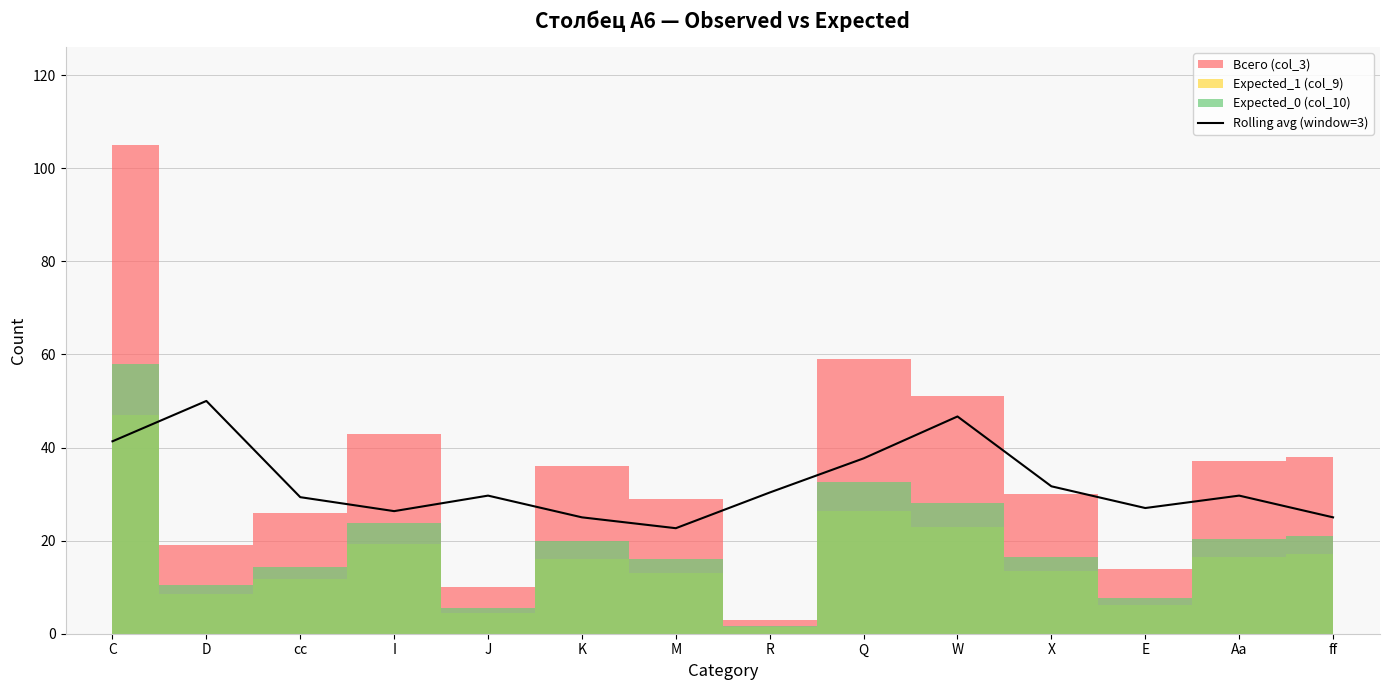

How many values are below 29?

5